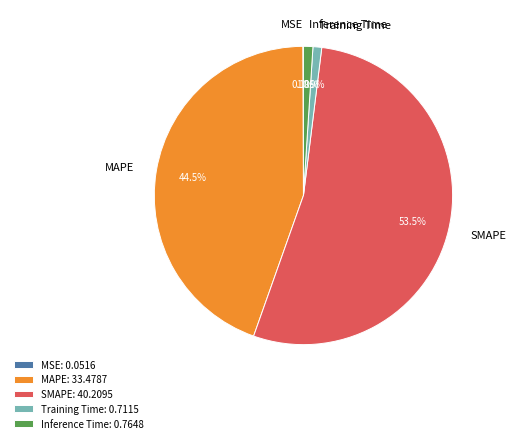

What percentage is the Training Time slice, to the nearest percent?

1%